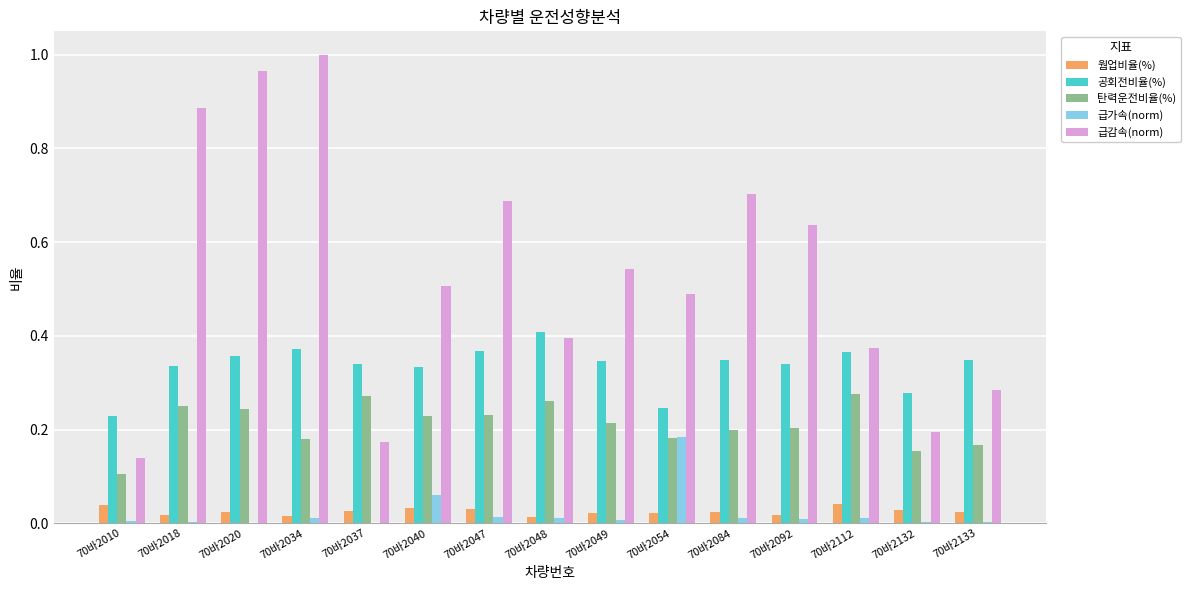

The 탄력운전비율(%) series shows 0.2 at 70바2084. True or false?

True